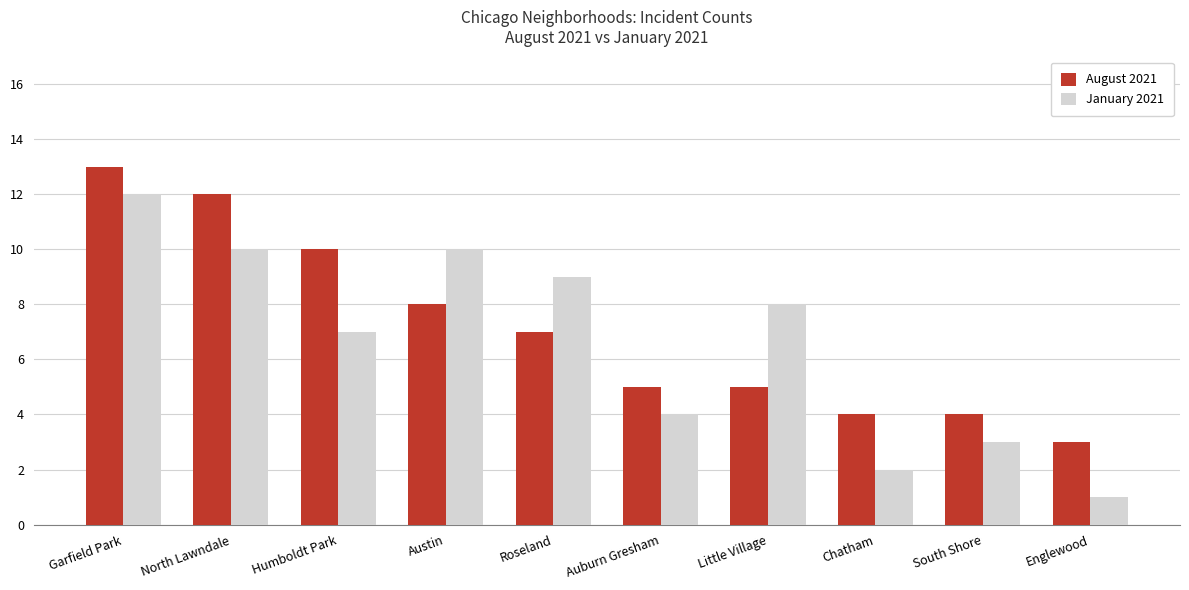

True or false: August 2021 has a value of 2 at Auburn Gresham.

False